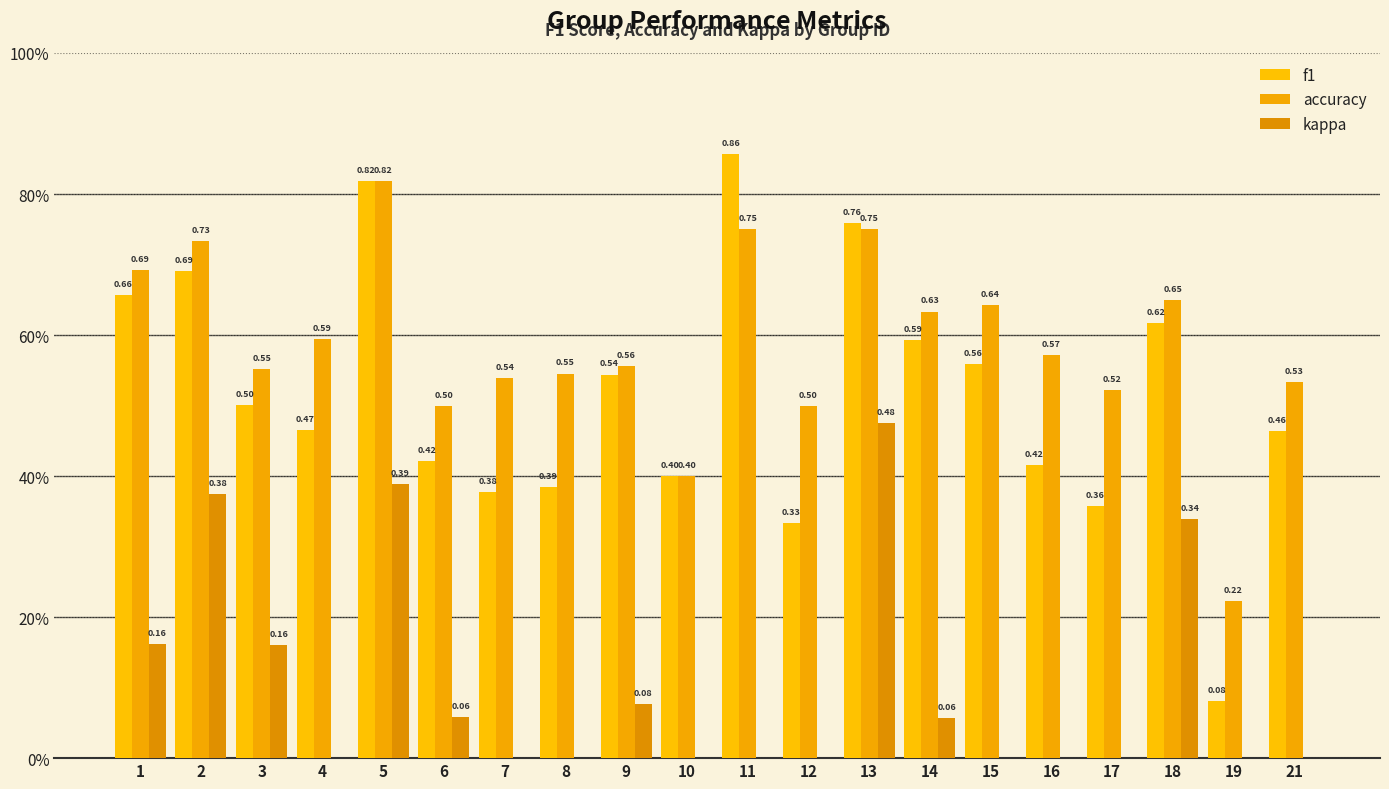

The value of kappa at 5 is 0.6. True or false?

False